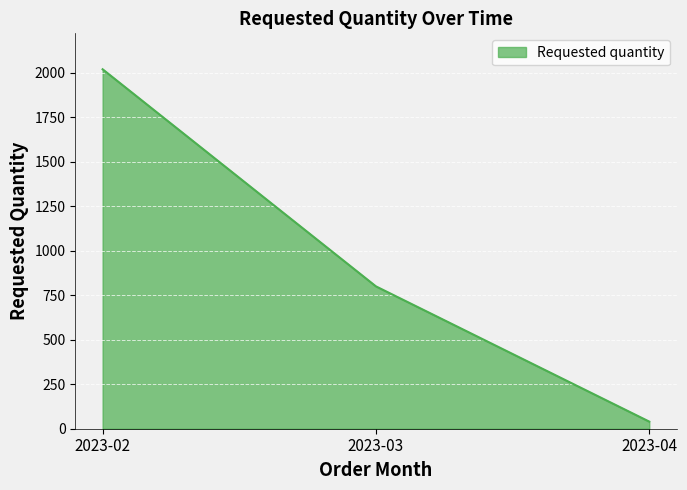

Which label corresponds to the largest value in the chart?

2023-02